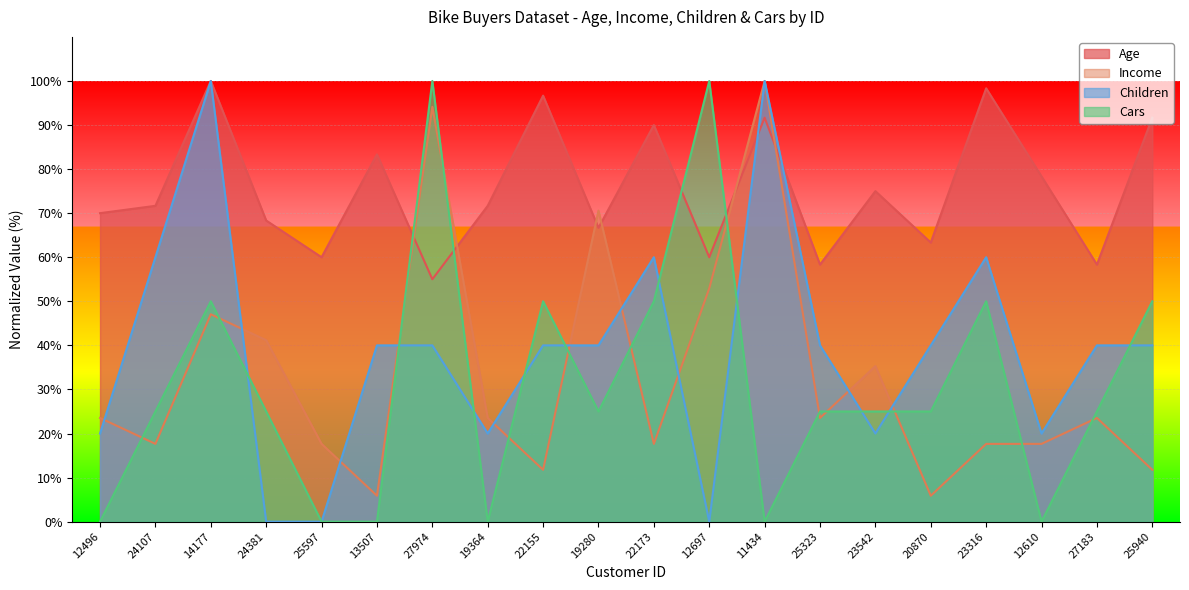

What is the difference between the Age values at 19280 and 12610?

11.7